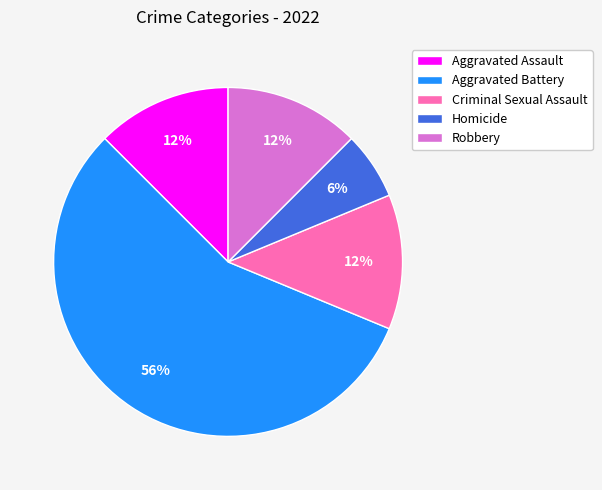

What is the ratio of the value at Homicide to the value at Aggravated Assault?

0.5